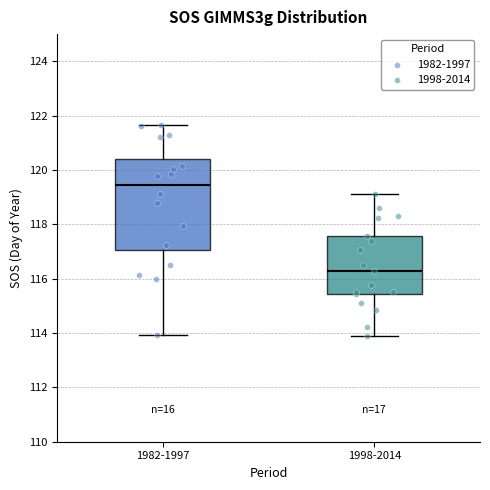

Reading left to right, transcribe this box plot: for each box, give where its median line is, the range the box spans, and where its two whiskers end, as read against the y-axis. The values are not printed on the chart, so give them approximately, as read against the axis.

1982-1997: median 119.4, box 117.0 to 120.4, whiskers 114.0 to 121.6
1998-2014: median 116.2, box 115.4 to 117.6, whiskers 114.0 to 119.2